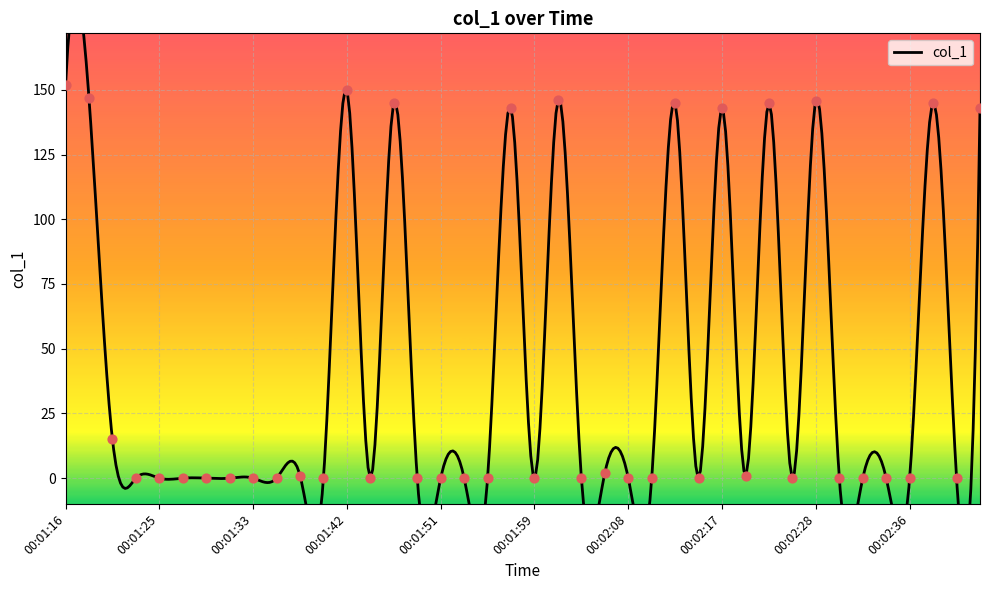

What is the change in value from 00:02:23 to 00:02:36?

-144.8